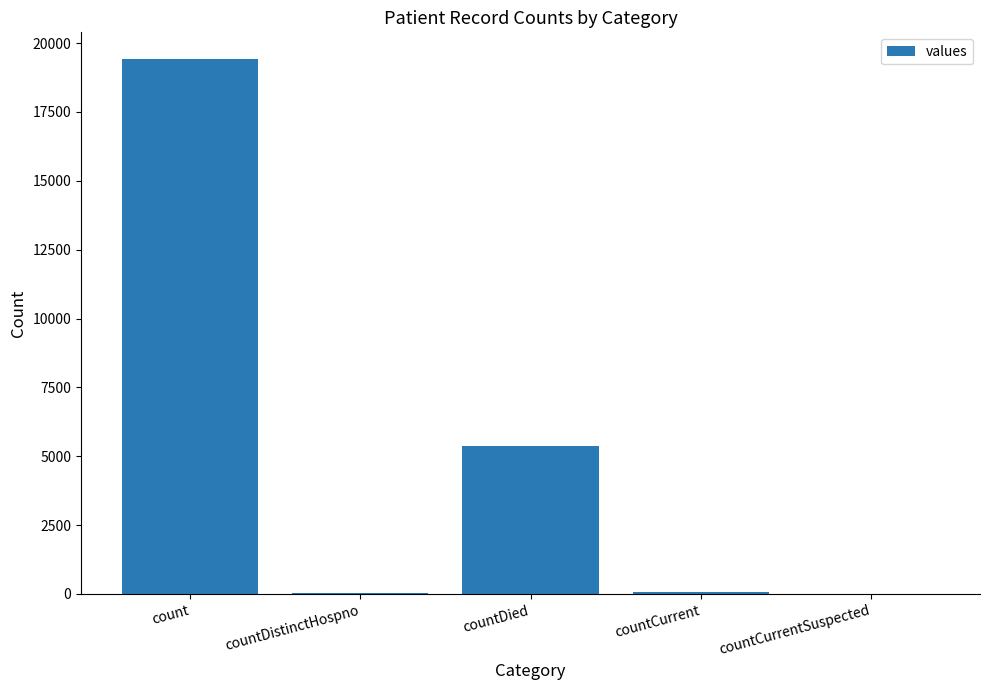

How many distinct data groups are displayed?

1